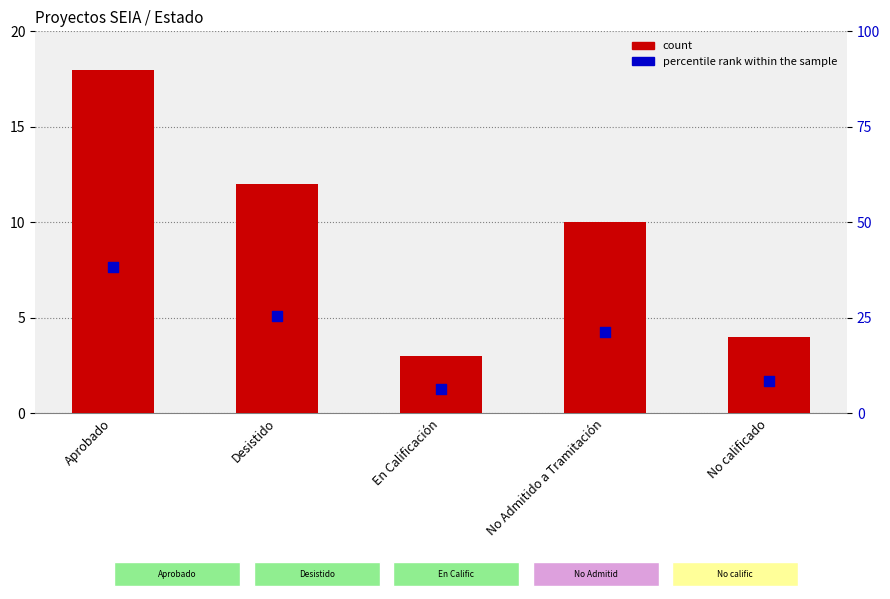

At which category is the sum across all series the highest?

Aprobado